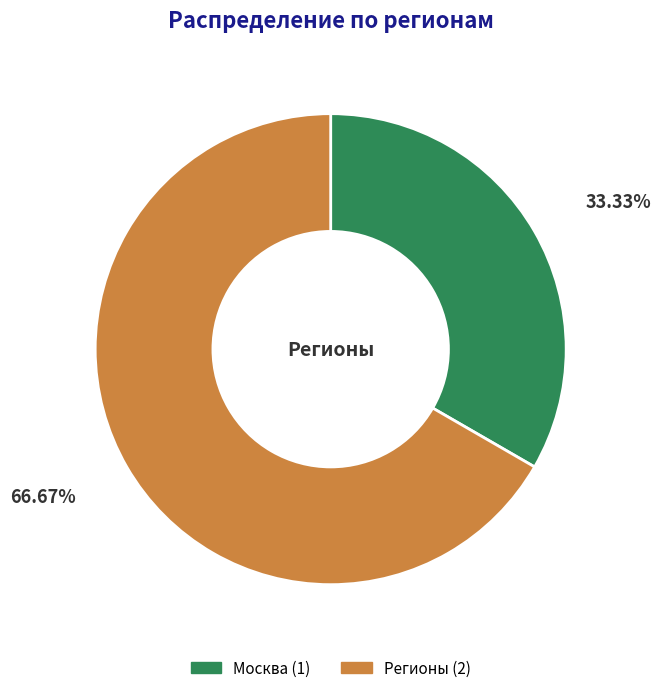

Does any single category account for the majority?

Yes